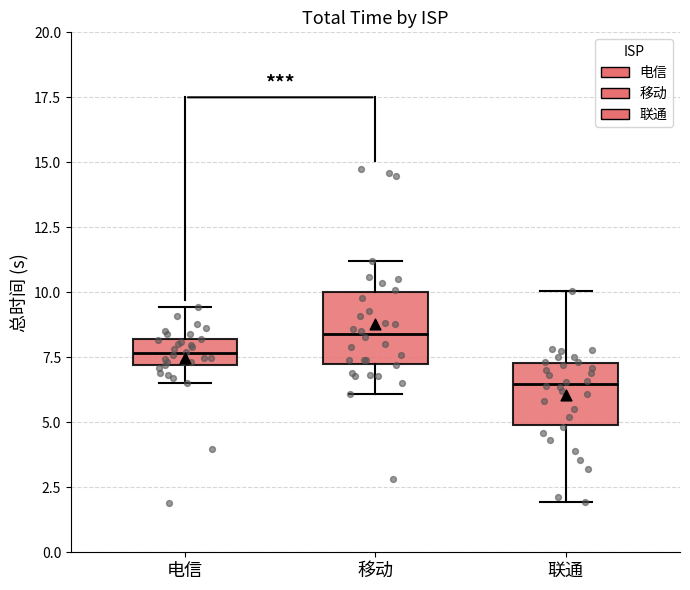

Which box has the lowest median line?

联通